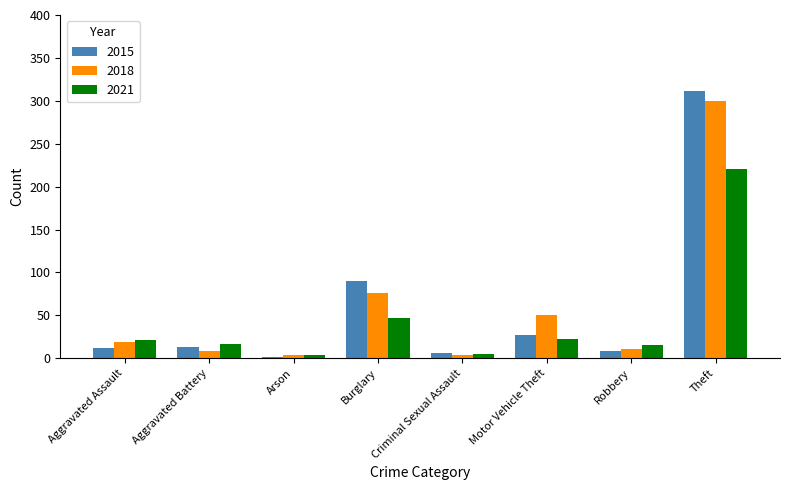

At which category is the sum across all series the highest?

Theft